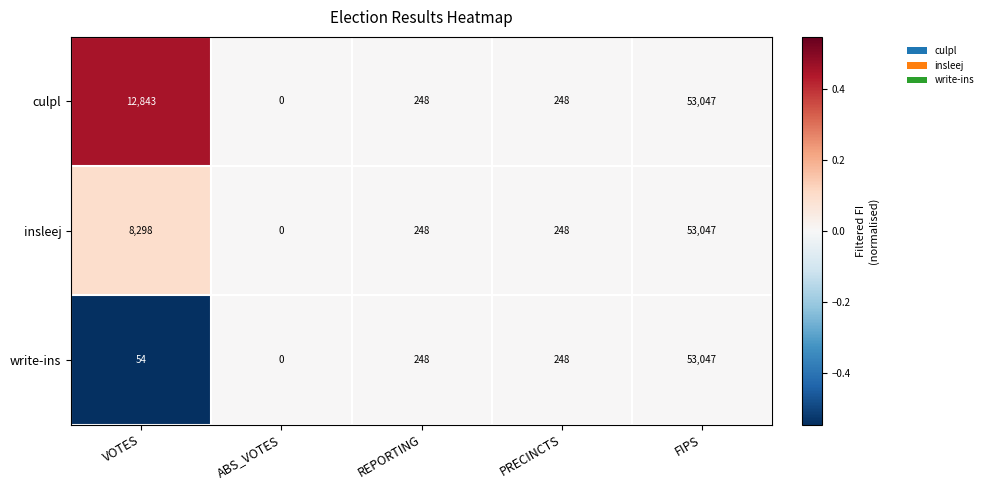

Is it true that insleej equals 29864 at ABS_VOTES?

False